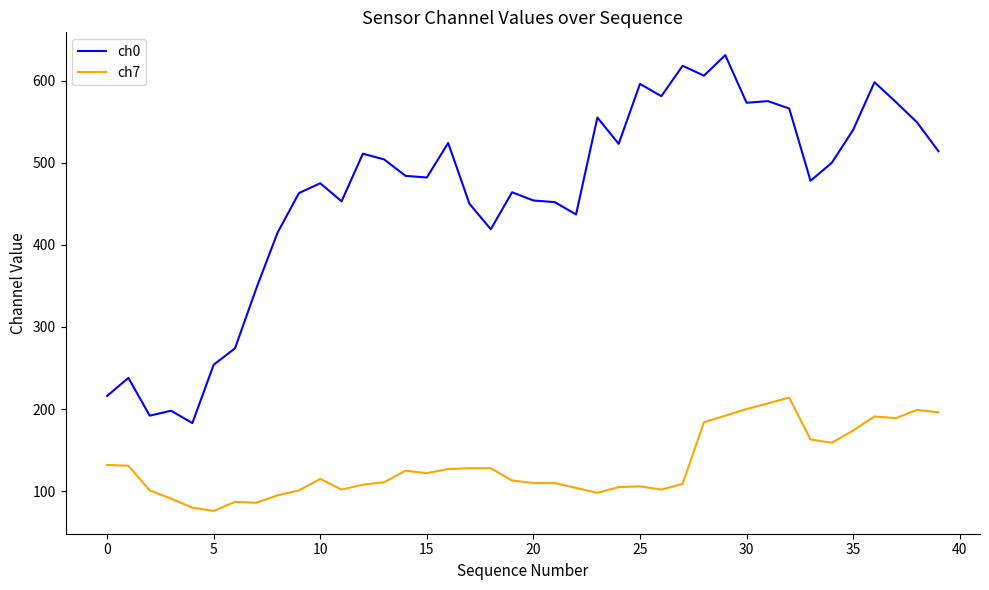

What is the difference between the maximum and minimum values in the ch7 series?

138